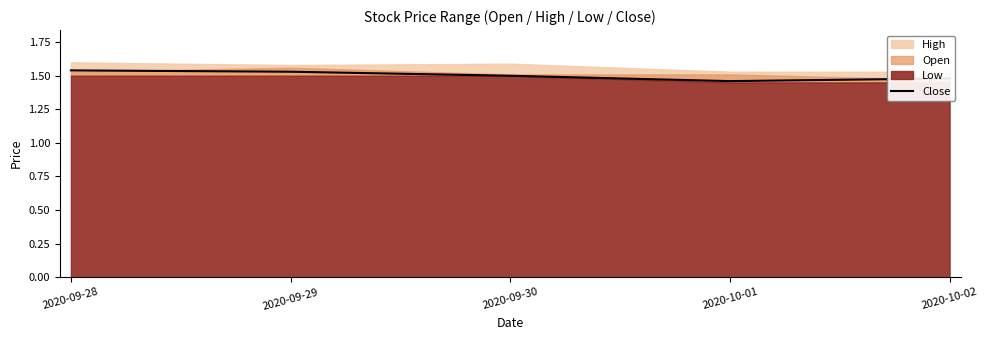

The value of Close at 2020-09-28 is 2.5. True or false?

False